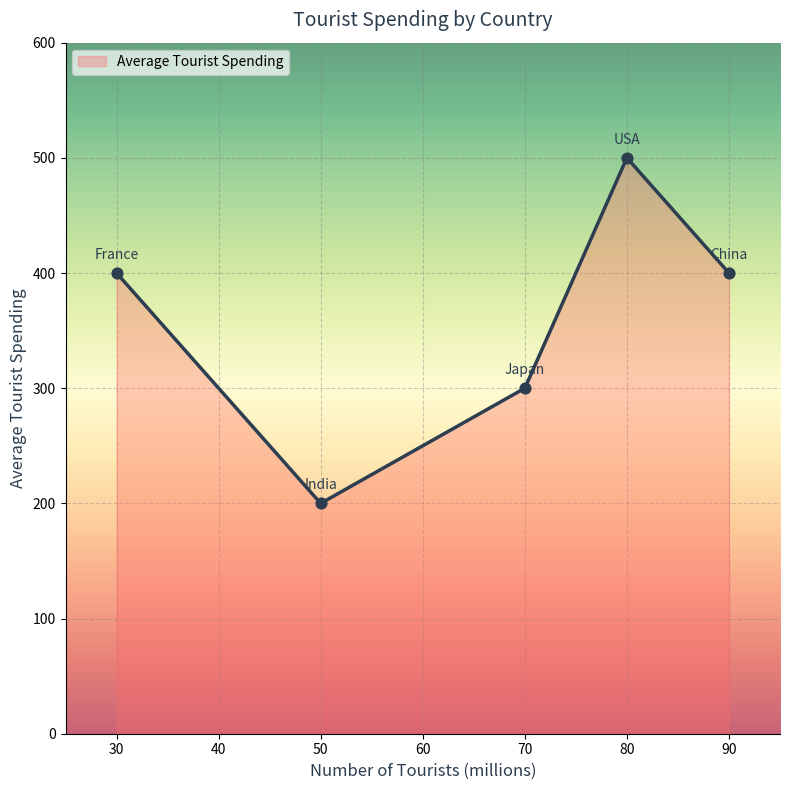

What is the change in value from 30 to 50?

-200